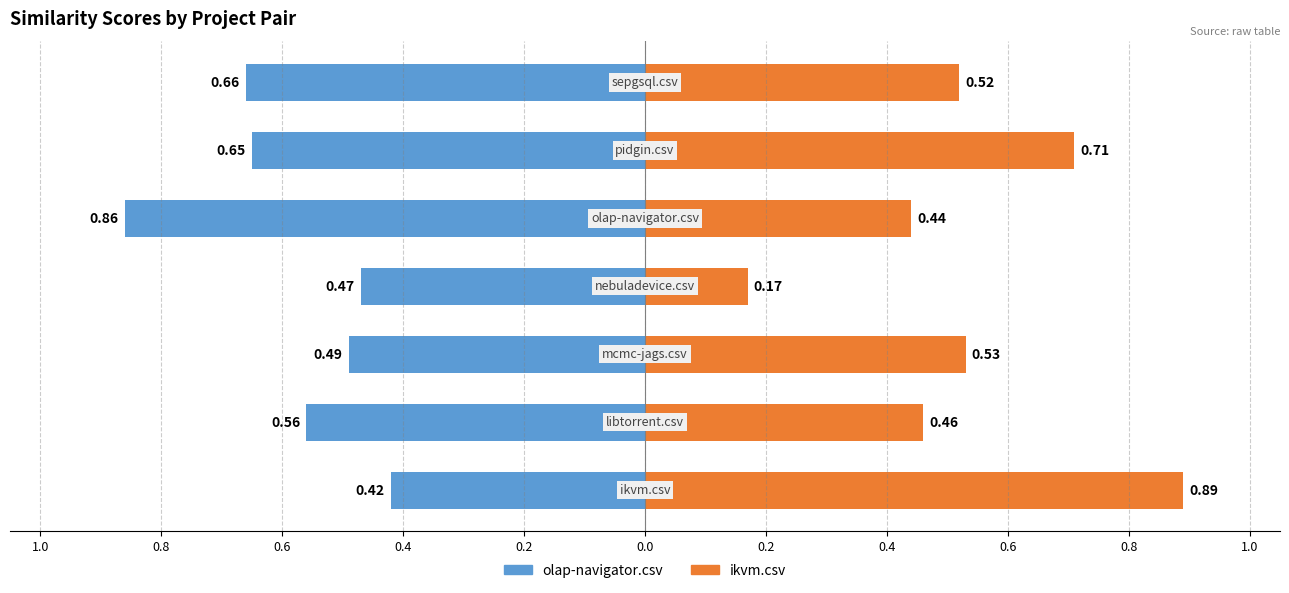

What are all the series names shown in the legend?

olap-navigator.csv, ikvm.csv